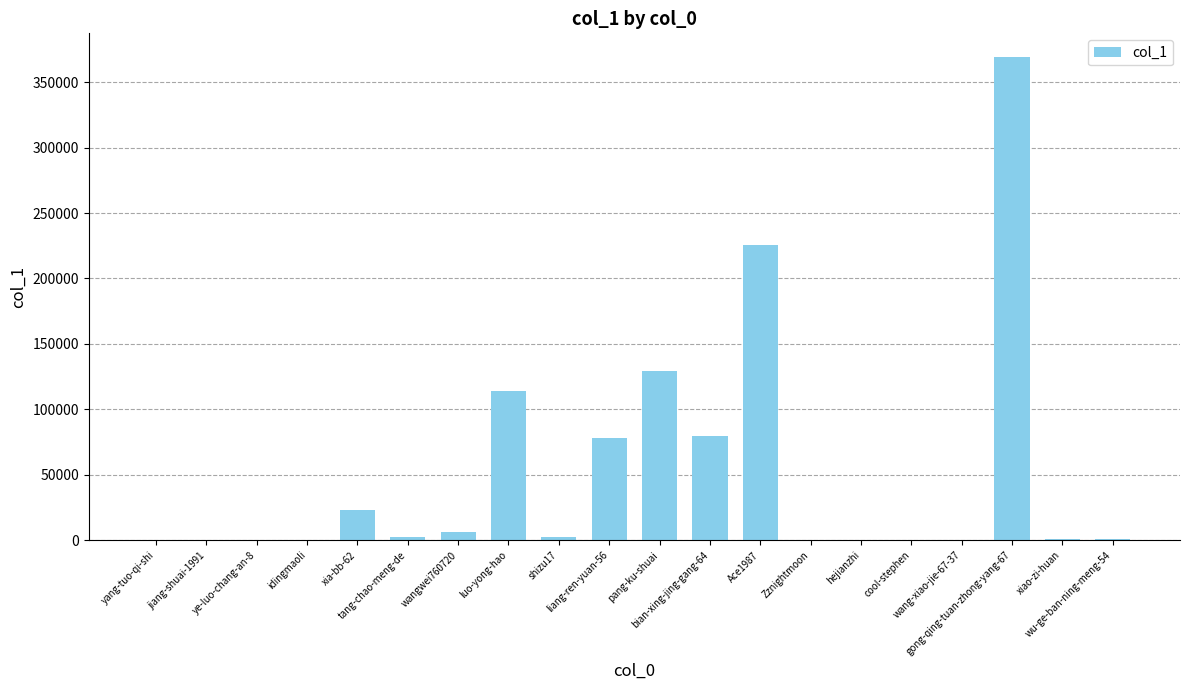

What is the greatest value displayed?

368803